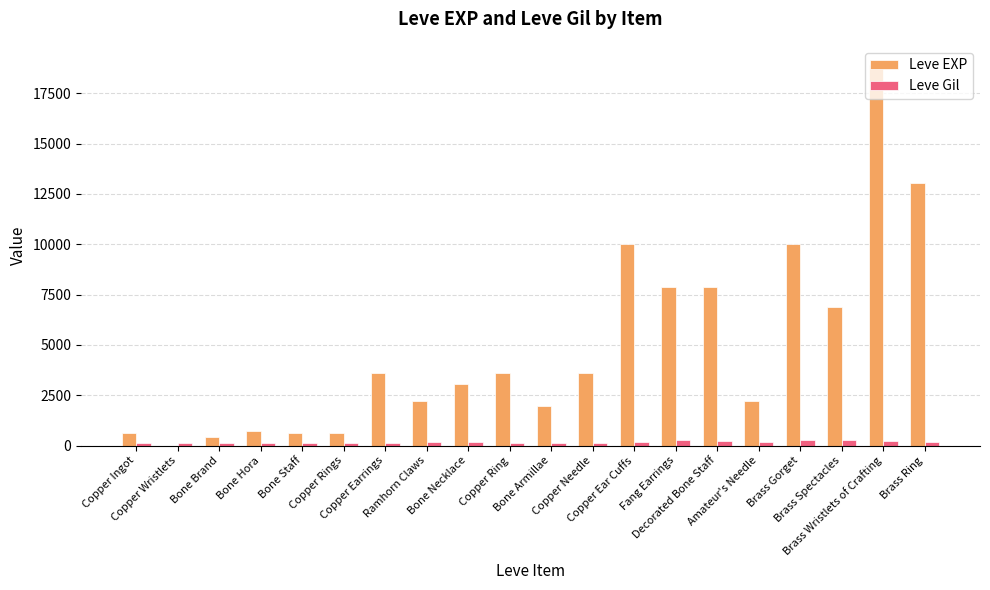

Which series has the largest total across all categories?

Leve EXP